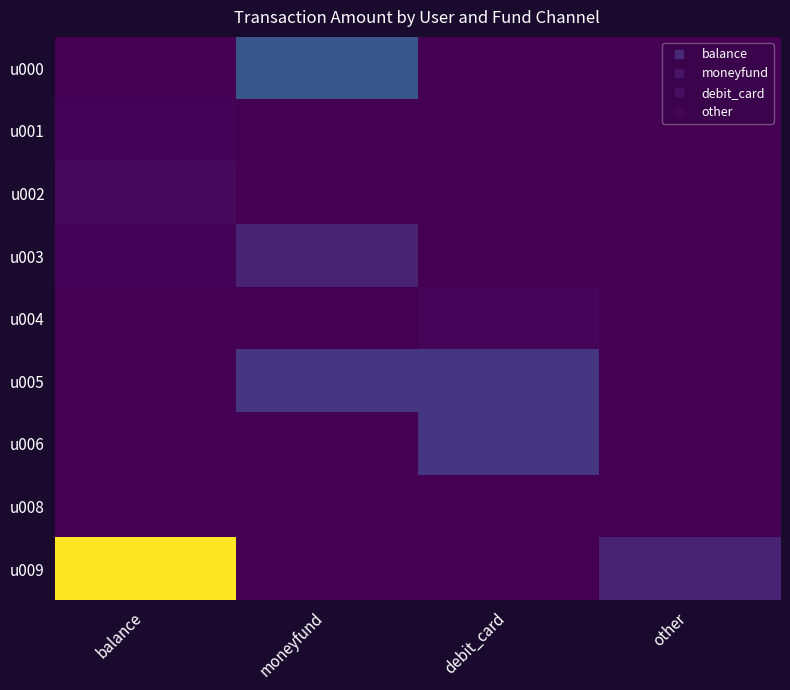

At how many categories does at least one series exceed 20608?

1